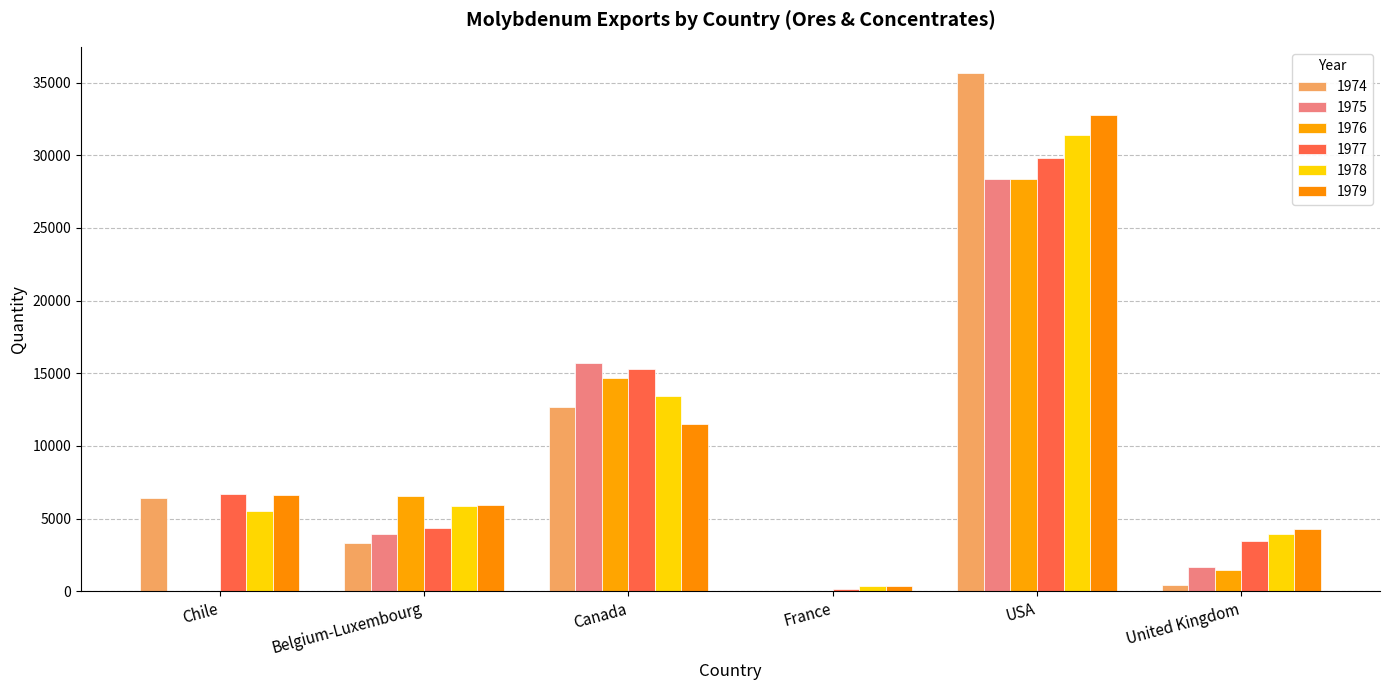

What are all the series names shown in the legend?

1974, 1975, 1976, 1977, 1978, 1979